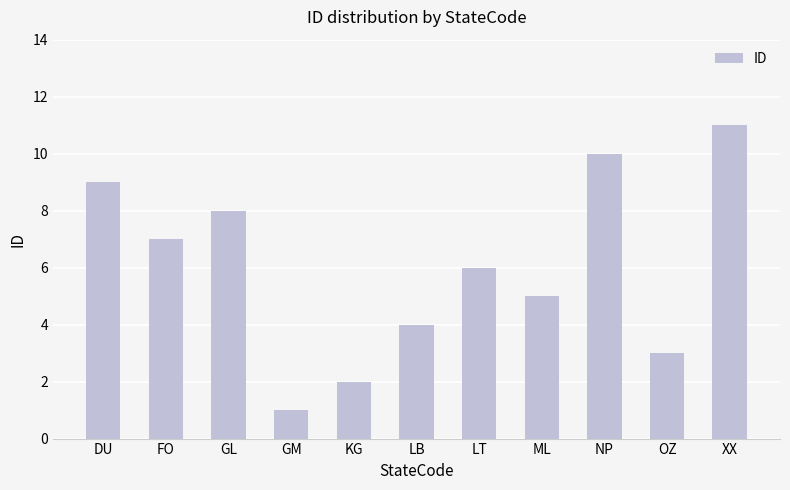

What is the approximate value at LT, to the nearest 10?

10